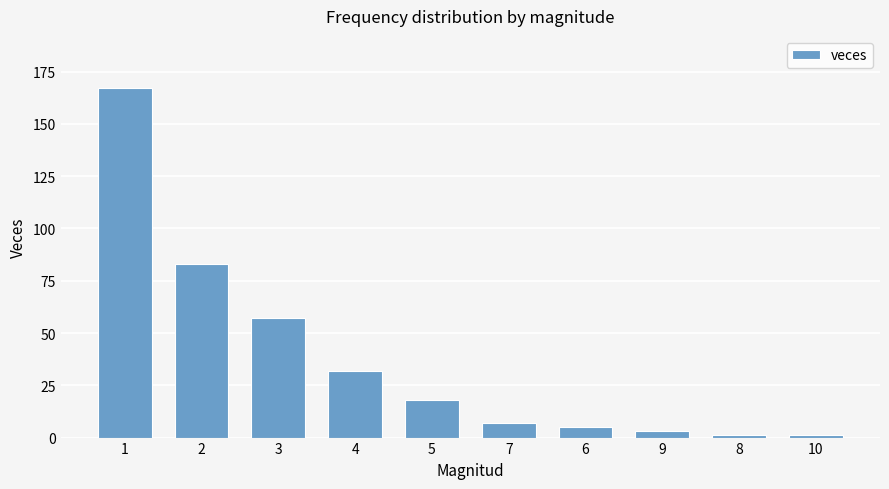

Are the bars grouped side by side (vs. stacked)?

No